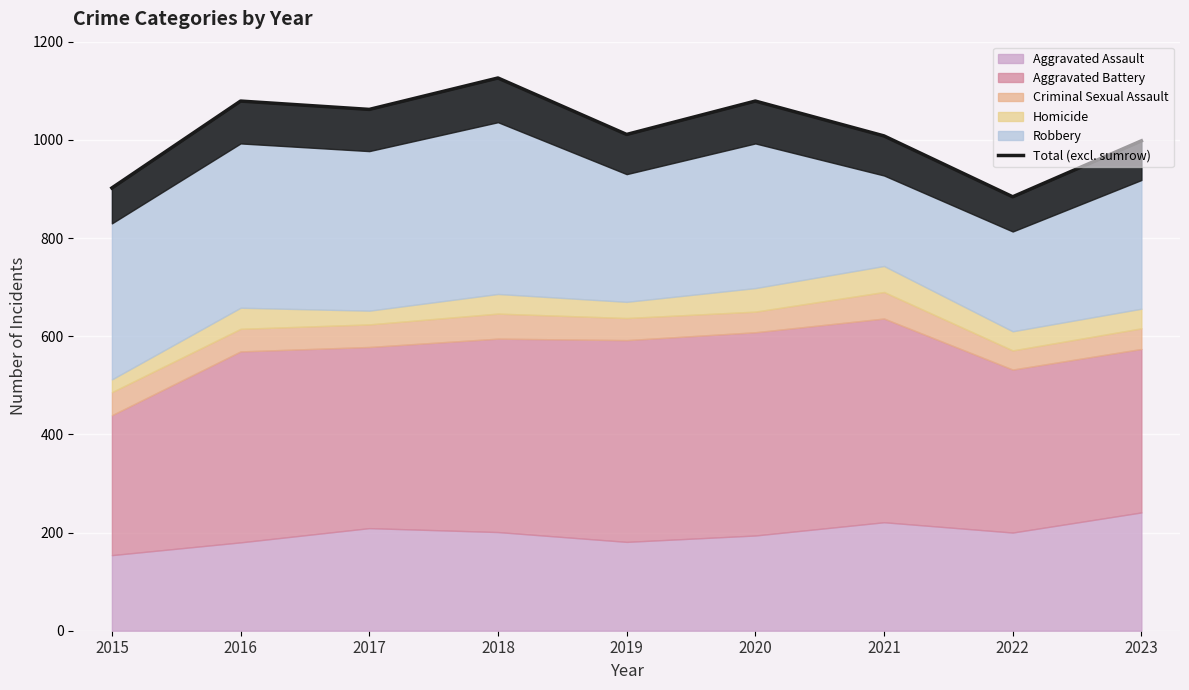

What is the average value?

1017